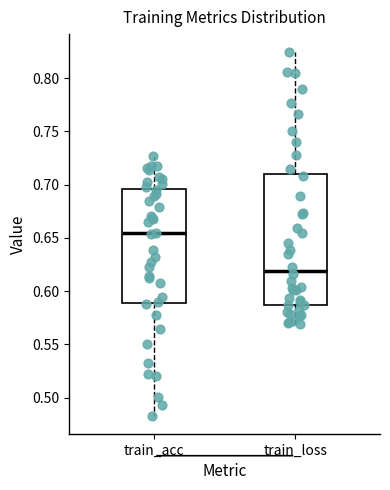

Reading left to right, transcribe this box plot: for each box, give where its median line is, the range the box spans, and where its two whiskers end, as read against the y-axis. The values are not printed on the chart, so give them approximately, as read against the axis.

train_acc: median 0.655, box 0.590 to 0.695, whiskers 0.485 to 0.725
train_loss: median 0.620, box 0.585 to 0.710, whiskers 0.570 to 0.825